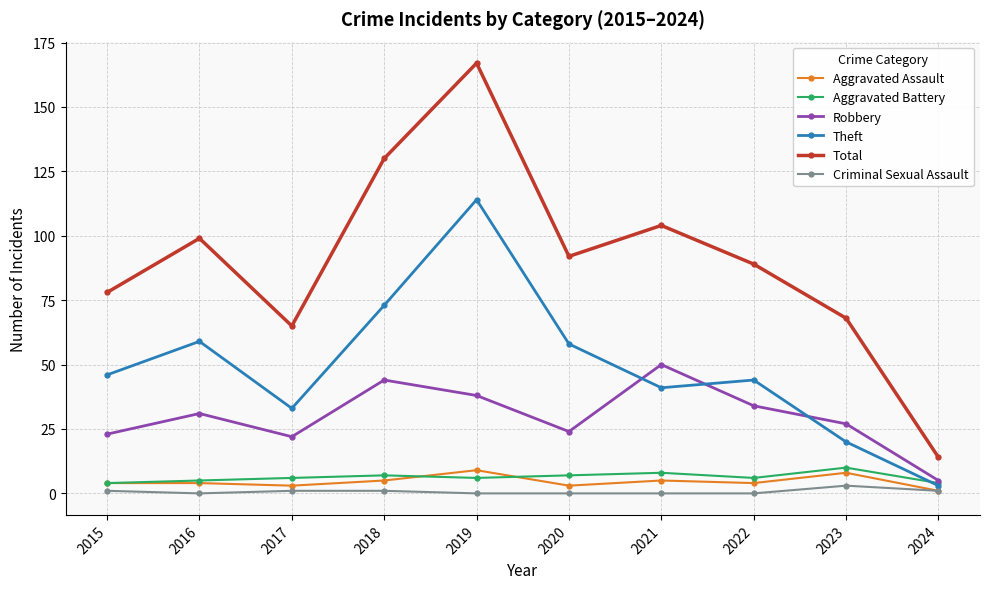

At which category does Theft reach its first local valley?

2017